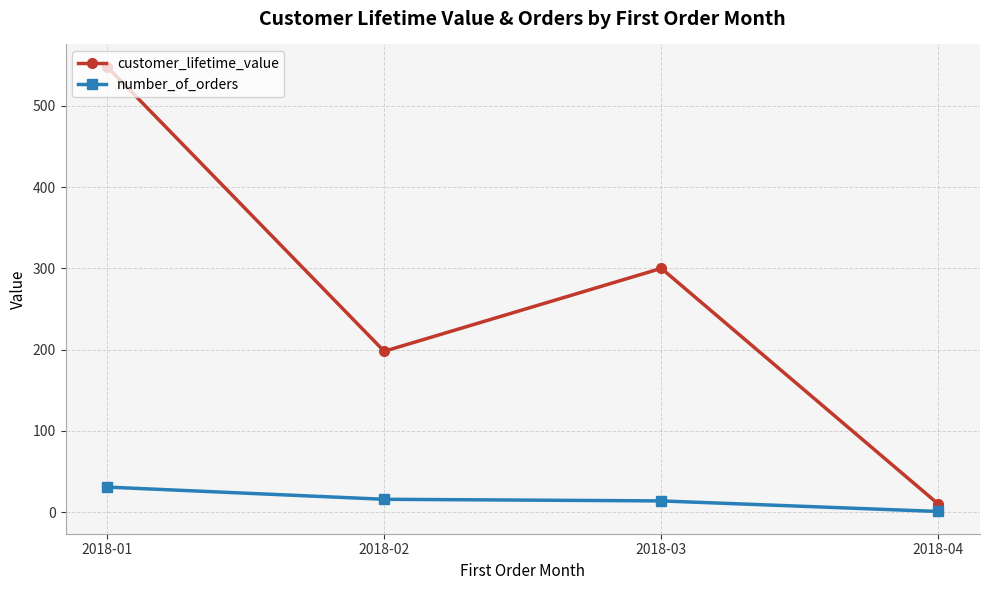

How many distinct data groups are displayed?

2